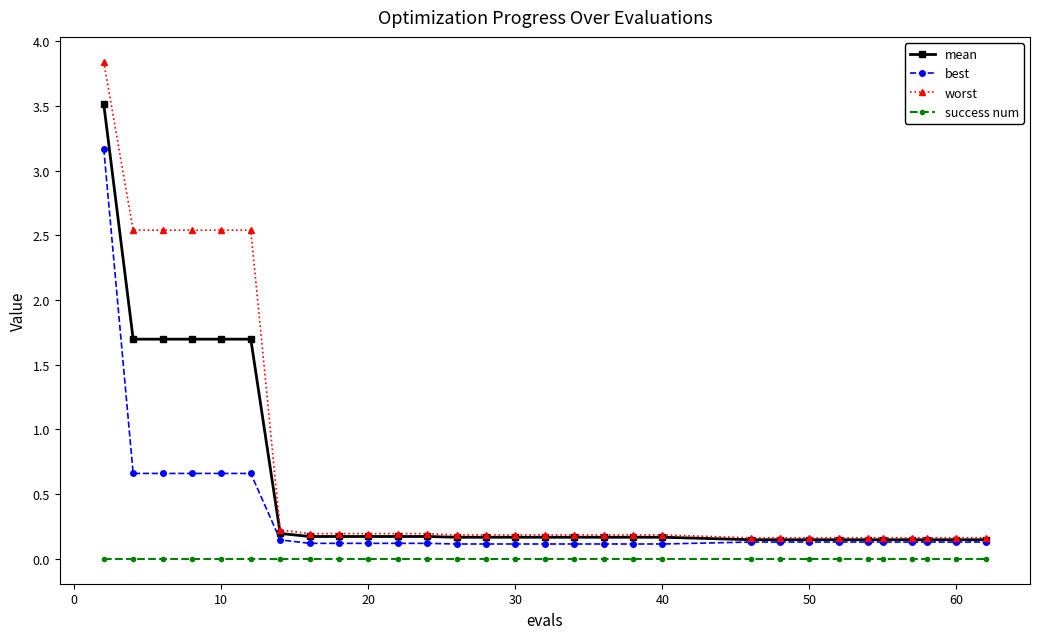

What is the average value of the worst series?

0.7